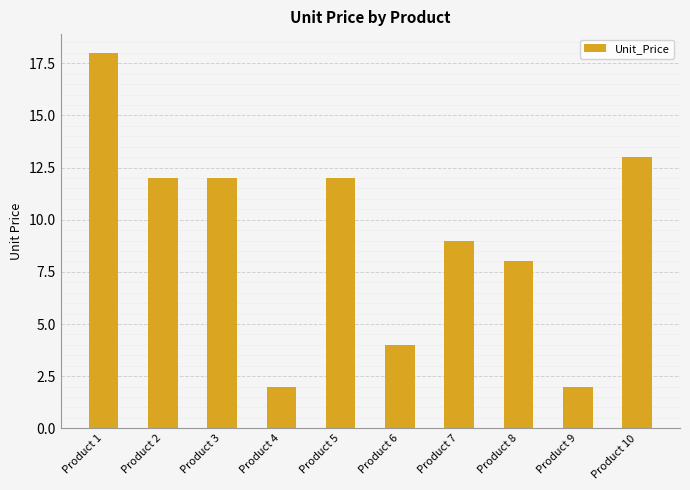

Is it true that the value at Product 4 is 2?

True